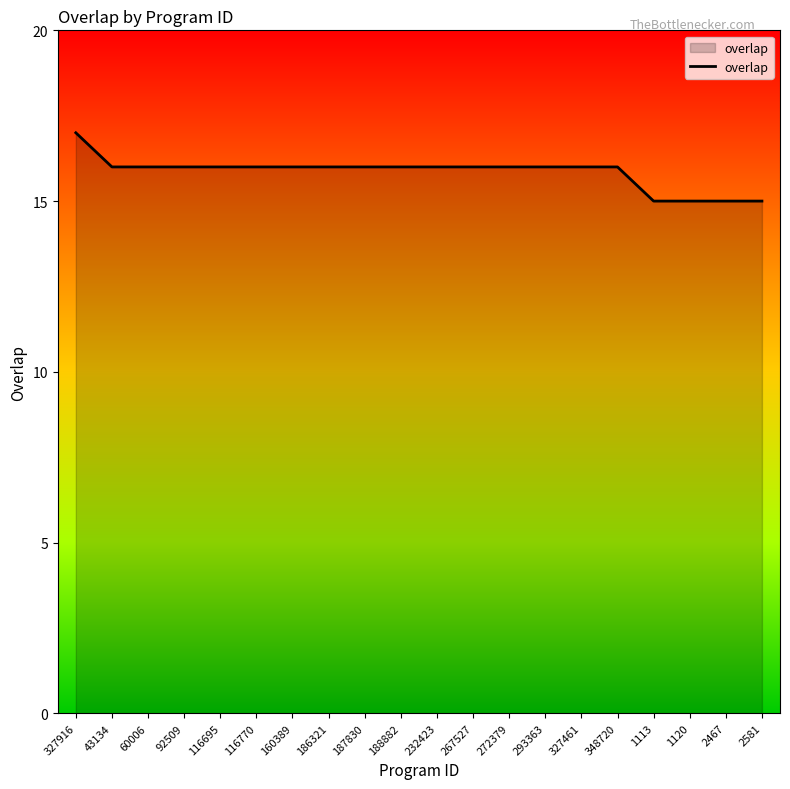

What position from the left is 1113?

17